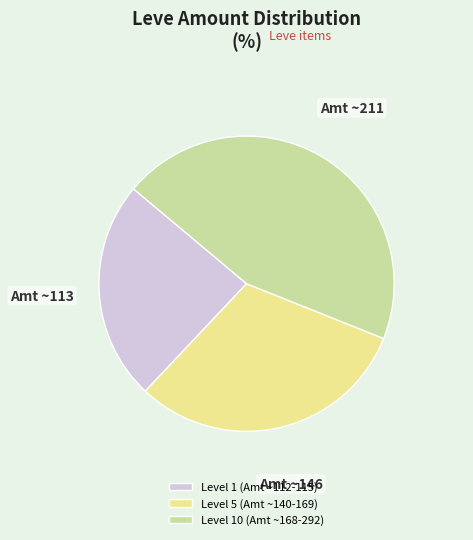

Is there a majority slice in this chart?

No